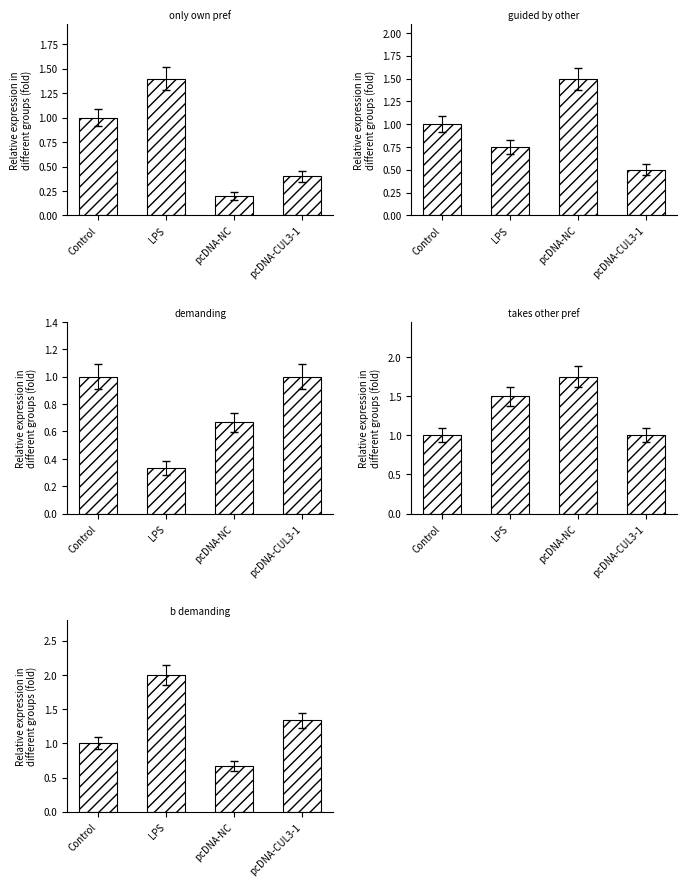

Reading right to left, list all the values displayed in this chart.

only_own_pref: 0.4	0.2	1.4	1.0
guided_by_other: 0.5	1.5	0.8	1.0
demanding: 1.0	0.7	0.3	1.0
takes_other_pref: 1.0	1.8	1.5	1.0
b_demanding: 1.3	0.7	2.0	1.0